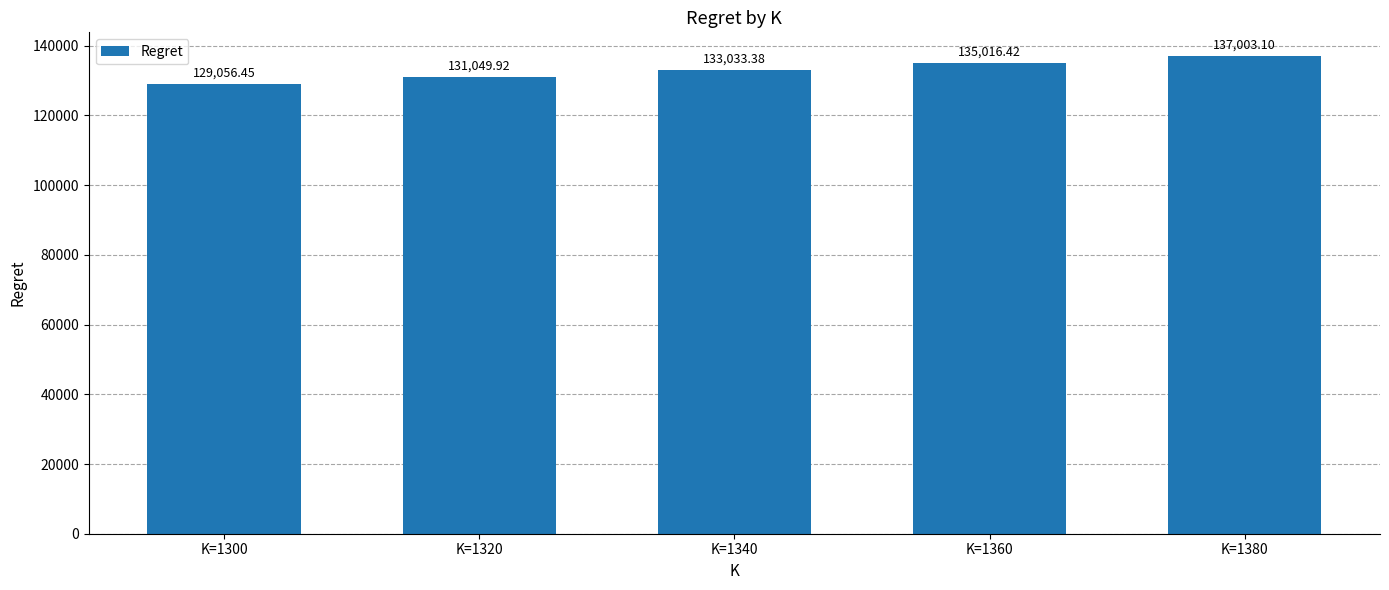

Count the number of data series in this chart.

1